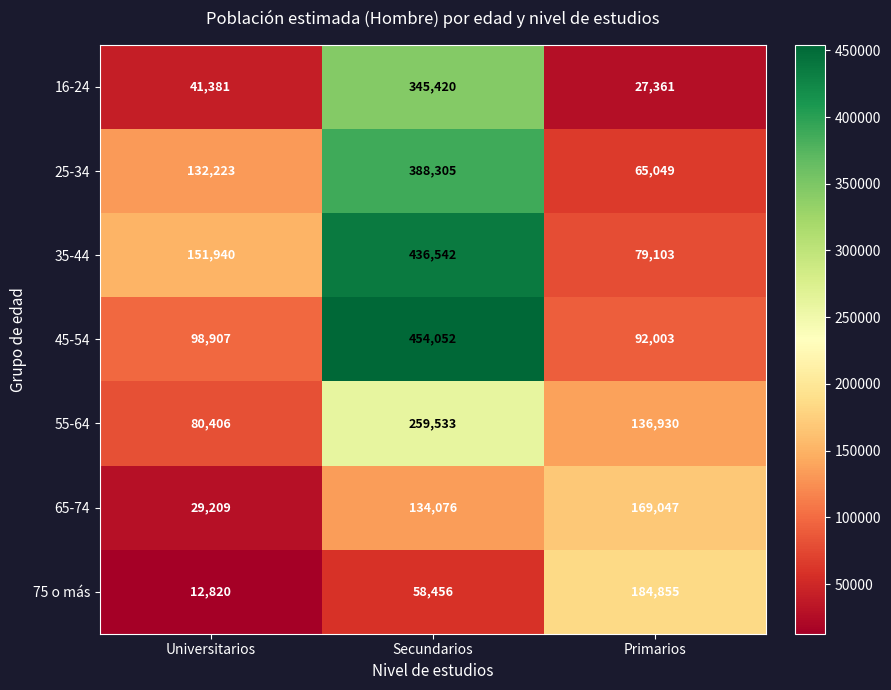

What is the difference between the maximum and minimum values in the 16-24 series?

318059